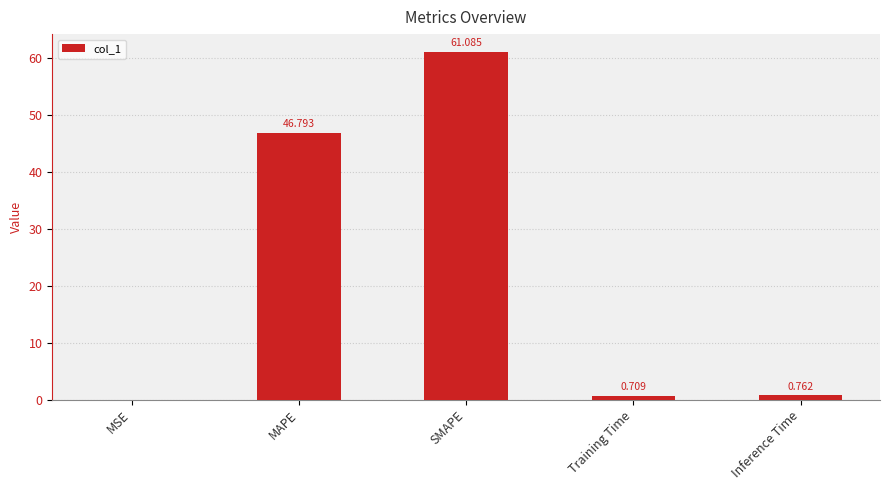

Which category has the highest value across all series?

SMAPE